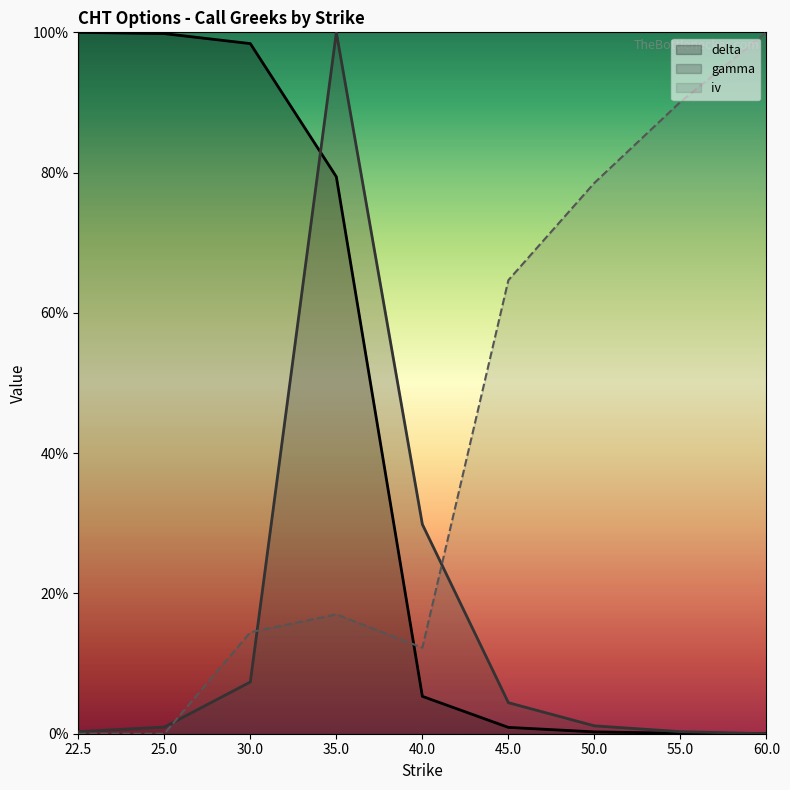

Which series has the largest total across all categories?

delta